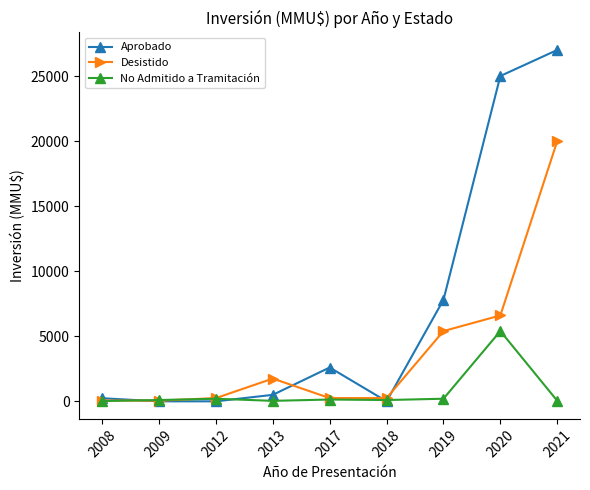

What is the approximate value of Desistido at 2008?

61